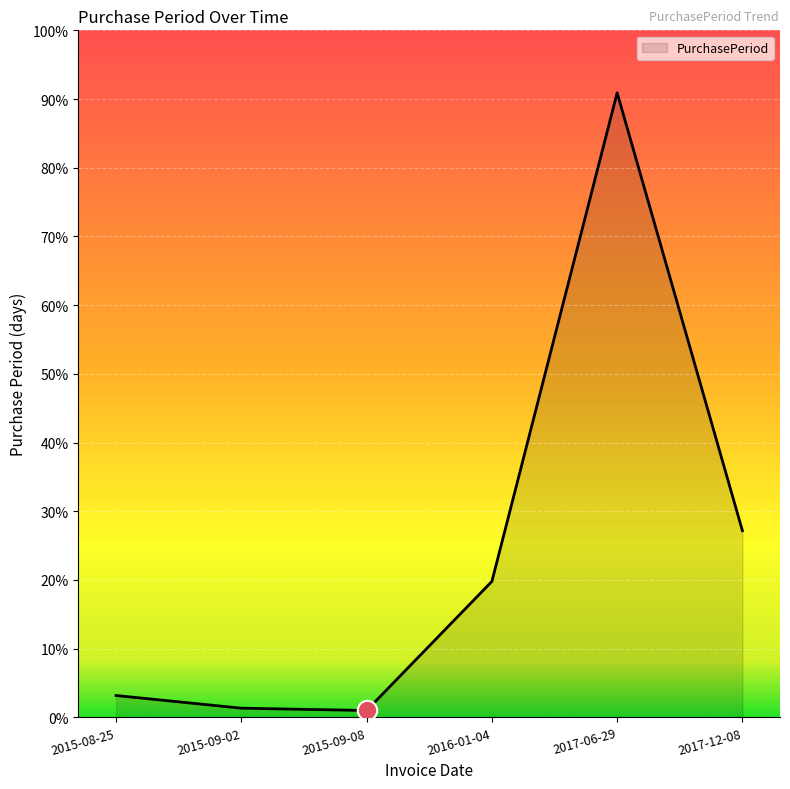

The chart shows a value of 4 at 2015-09-08. True or false?

False